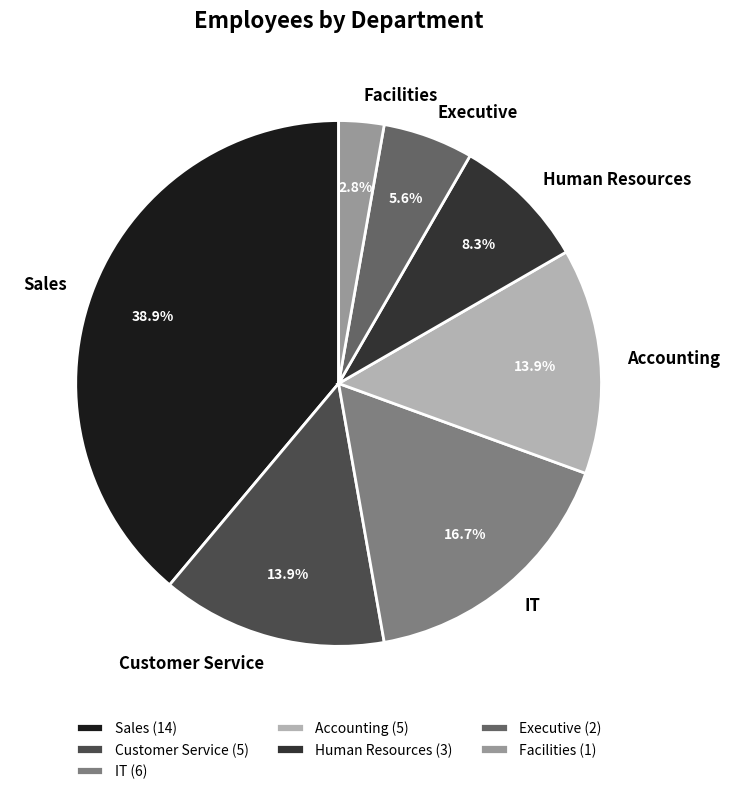

Is there any slice that represents more than half of the pie?

No